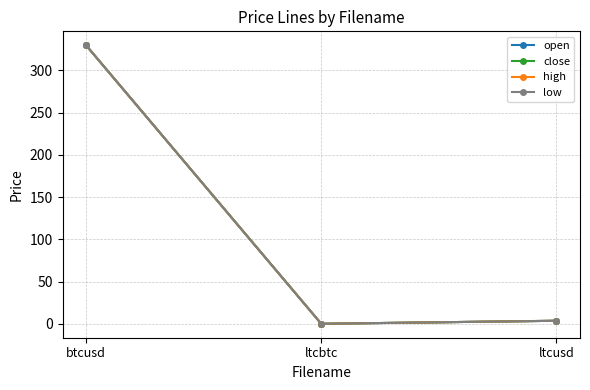

Does the chart have visible grid lines?

Yes